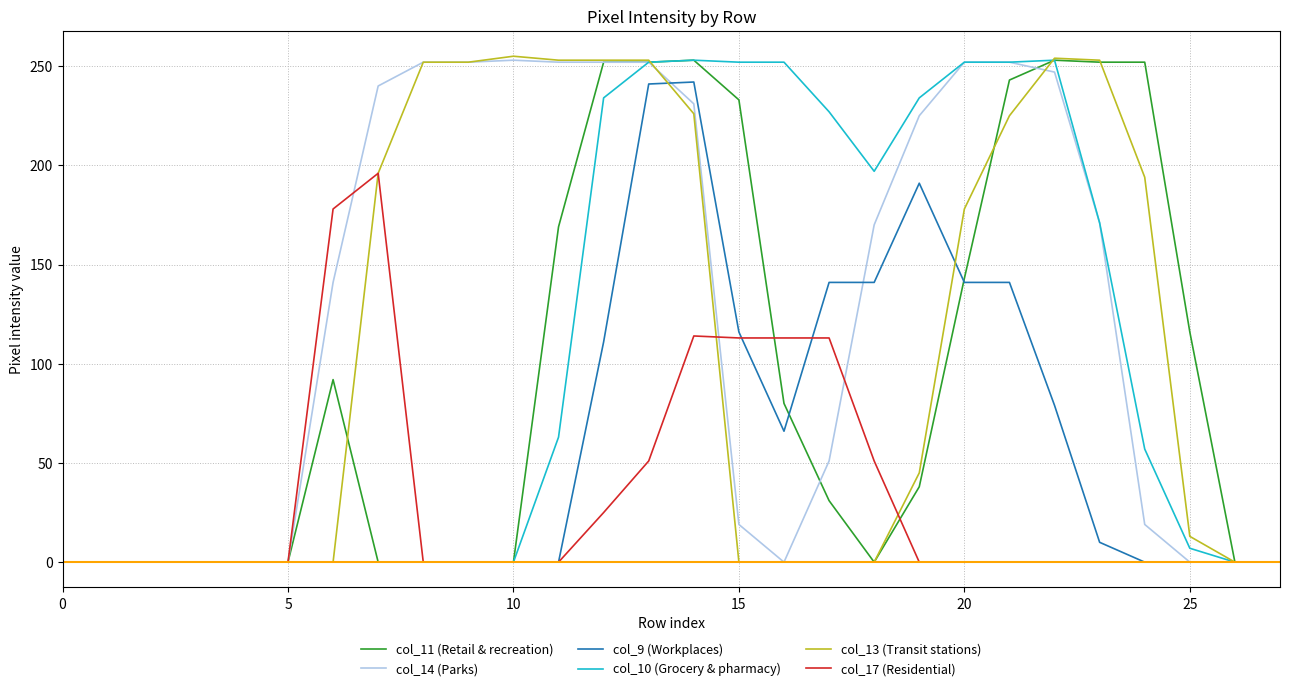

Which series has the widest spread of values?

col_13 (Transit stations)